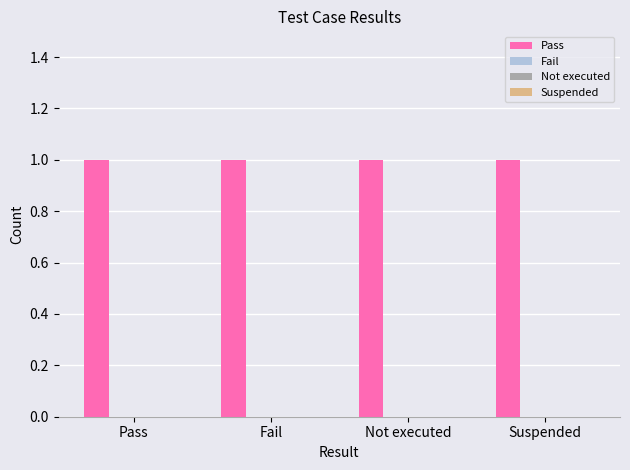

How many groups of bars are there?

4